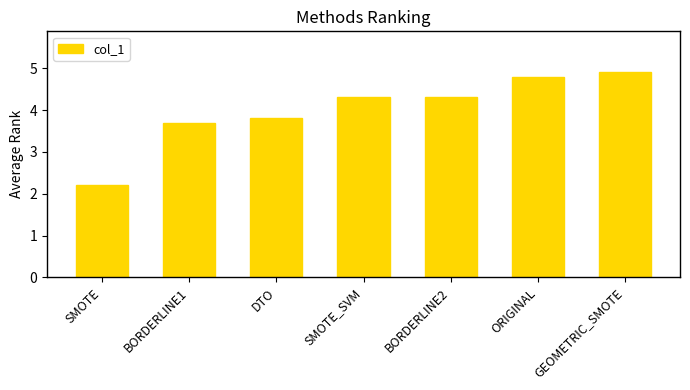

What position from the right is SMOTE_SVM?

4